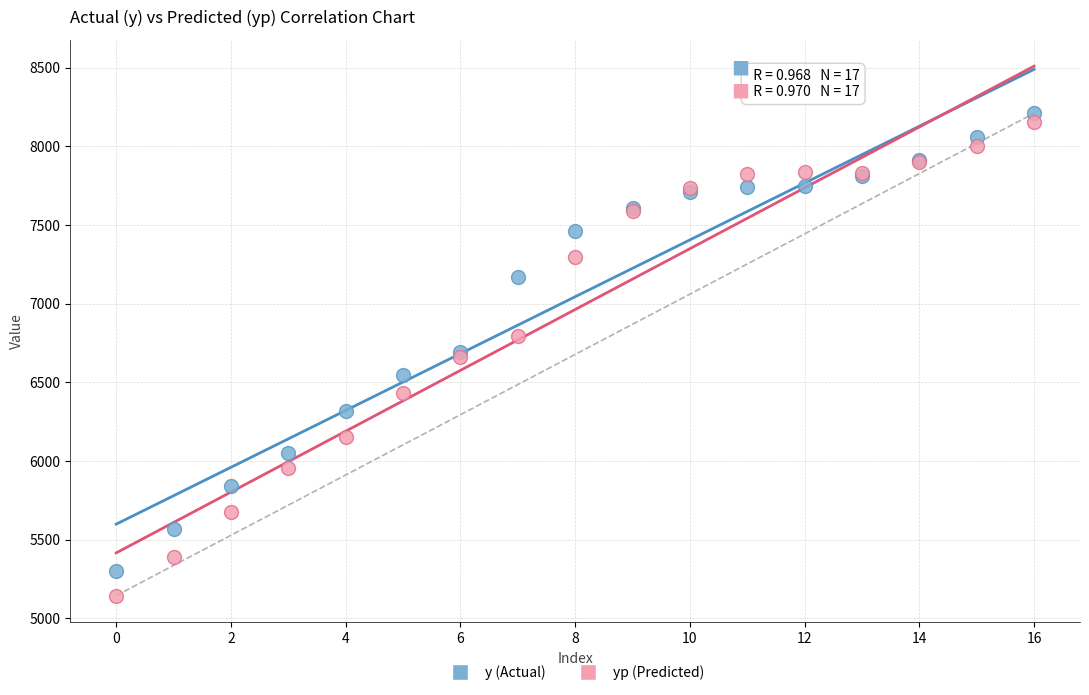

Which series has the largest Y range (max minus min)?

yp (Predicted)